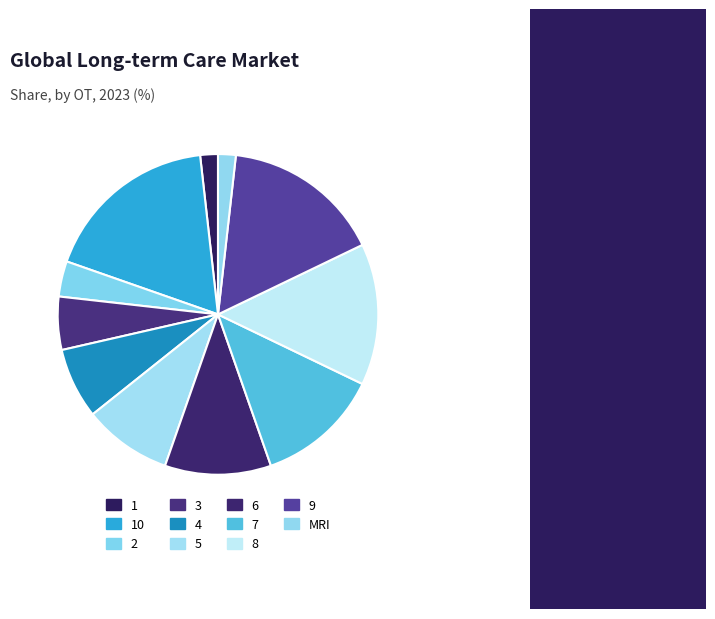

True or false: 2 accounts for 4% of the total.

True